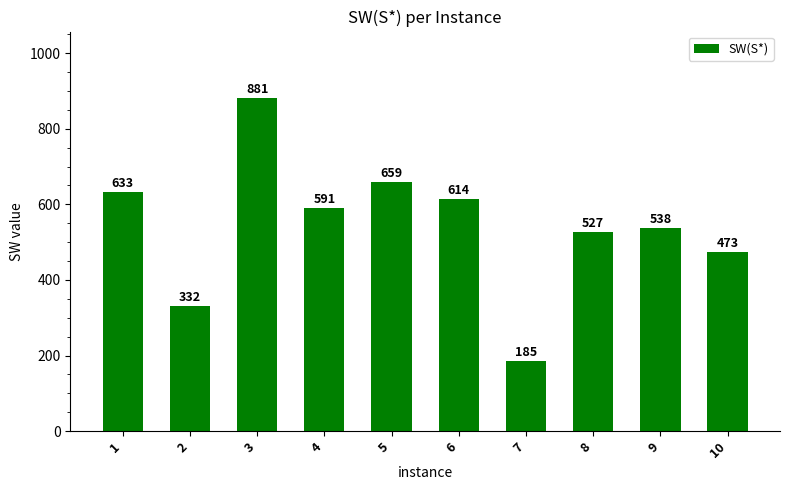

What is the average value?

543